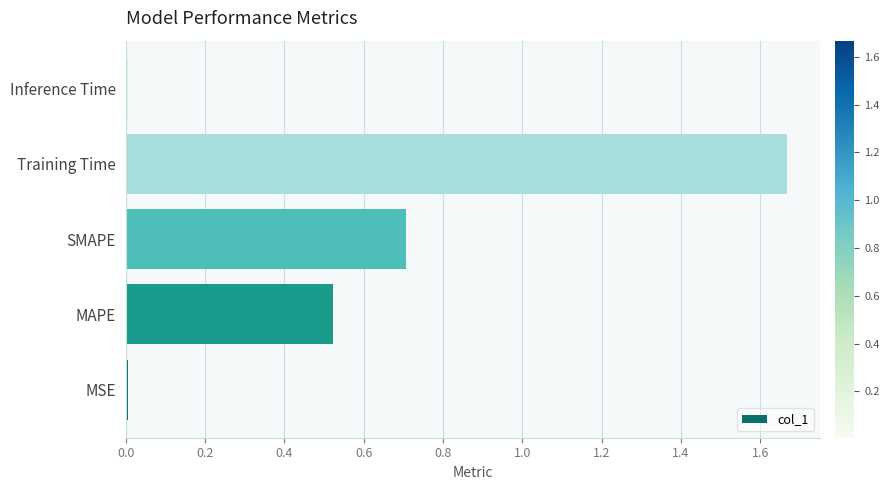

Which has a higher value, SMAPE or Training Time?

Training Time